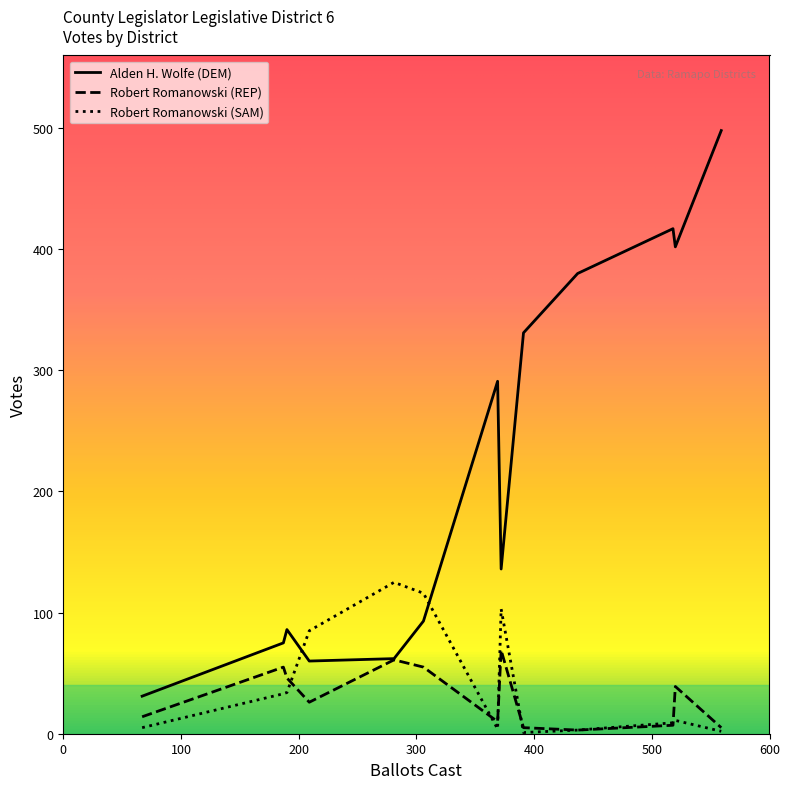

How many data points in Alden H. Wolfe (DEM) are above 136?

6